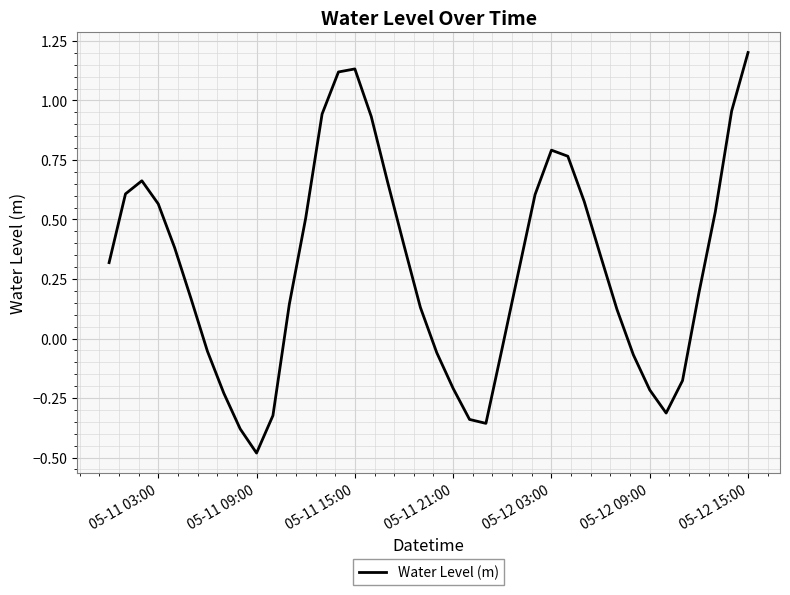

What is the maximum value shown in the chart?

1.2